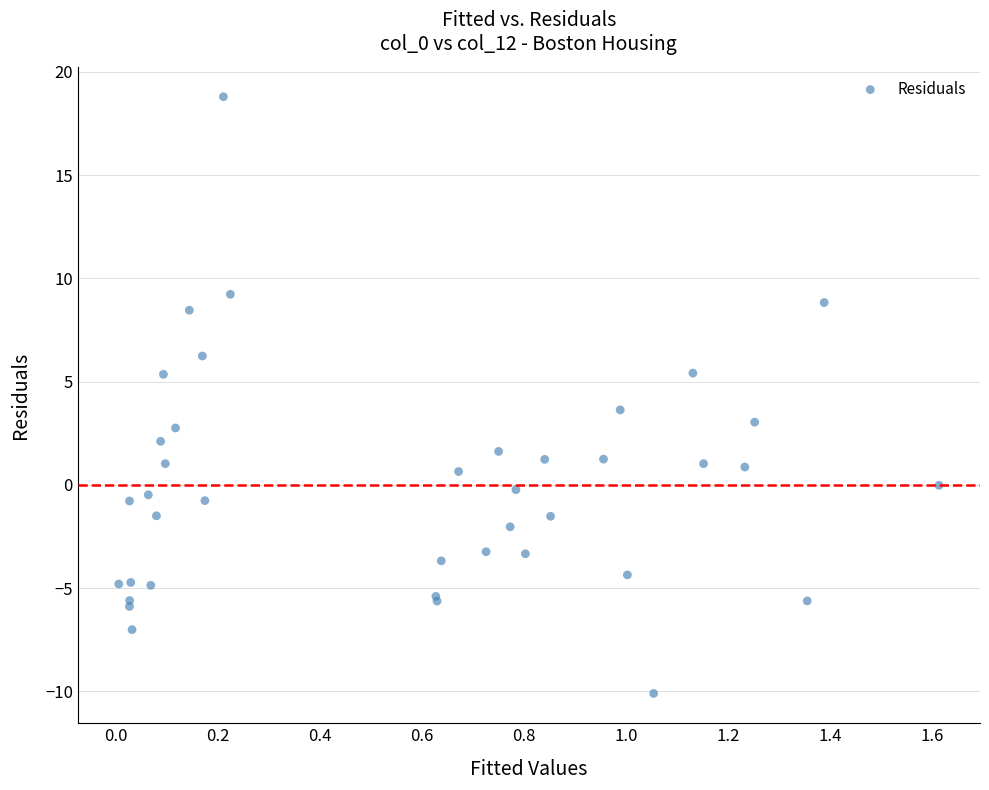

What Y value in the scatter plot is closest to 4?

3.6